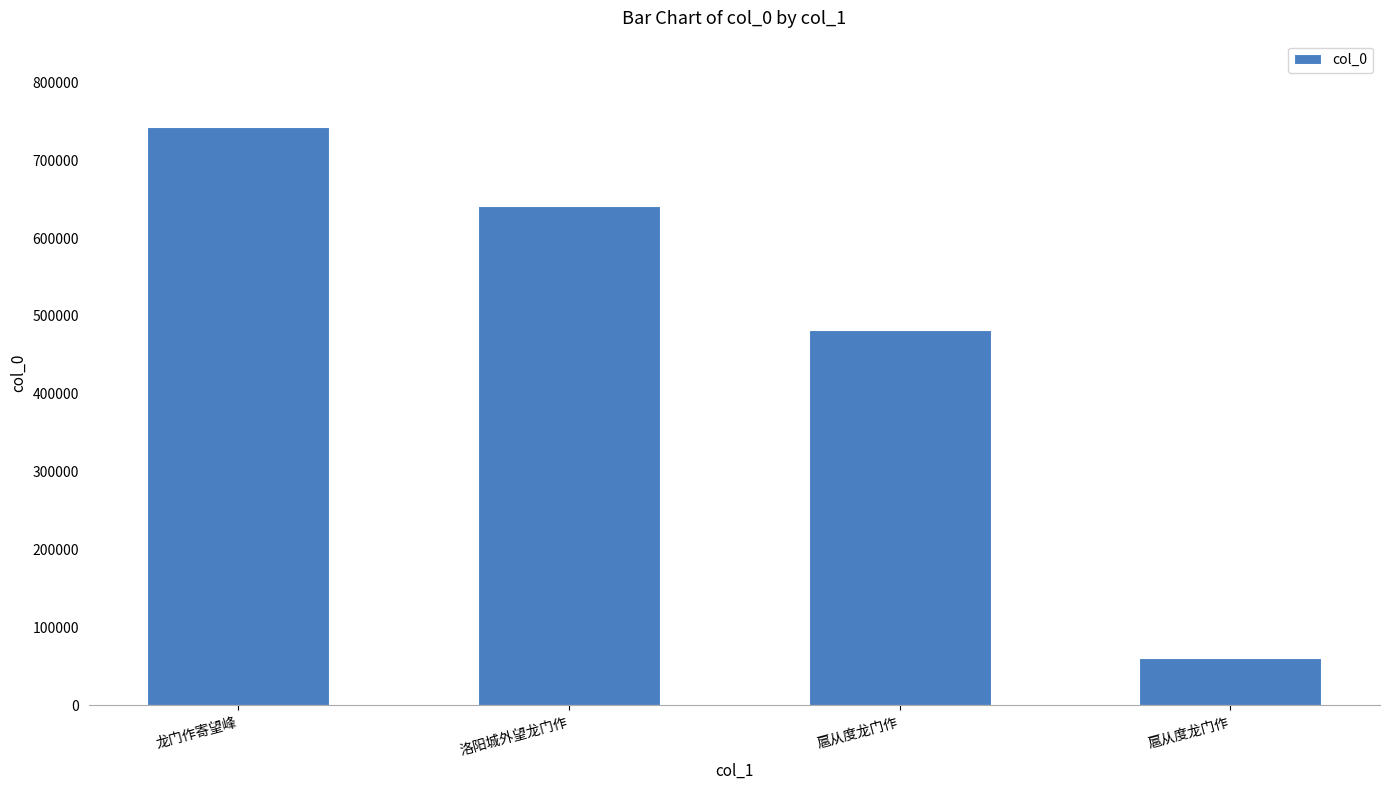

Reading left to right, what are all the values shown in this chart?

742035	641358	481985	60848